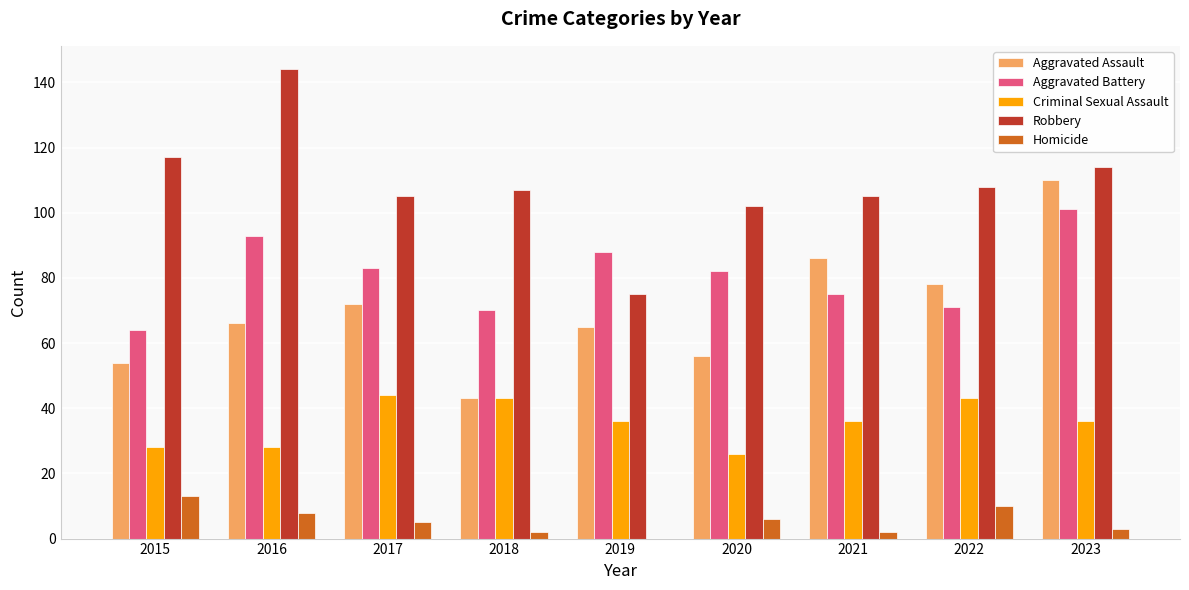

Are the bars grouped side by side (vs. stacked)?

Yes